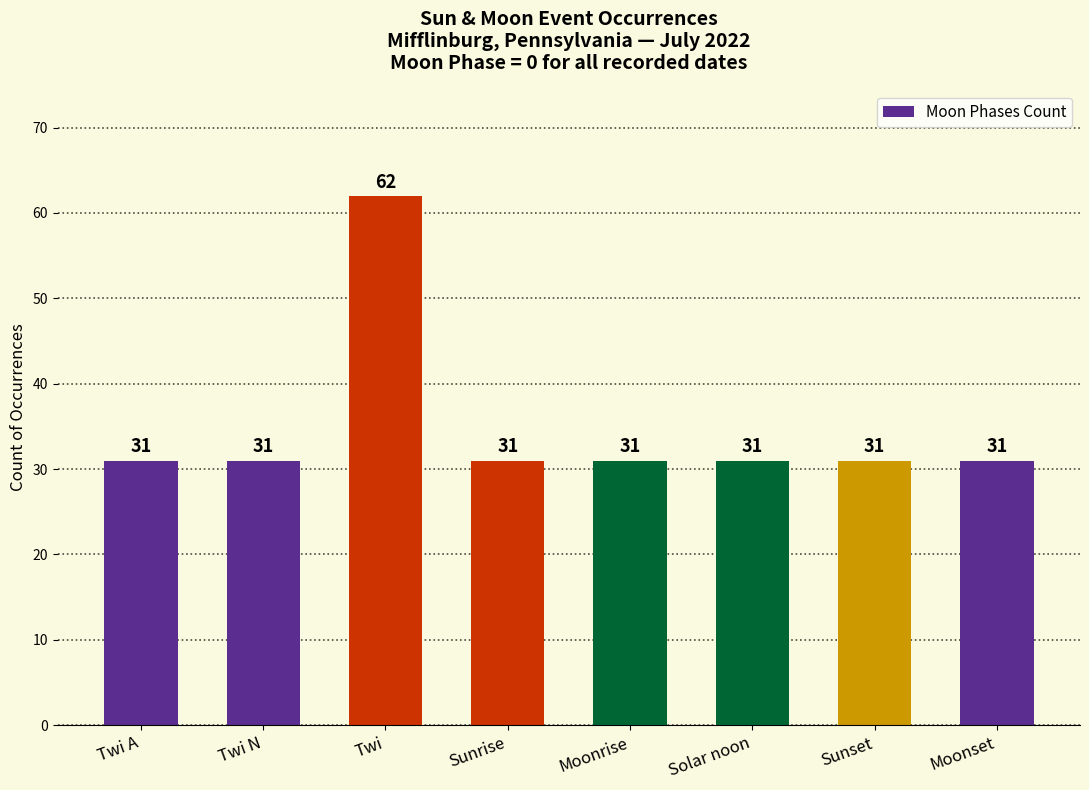

What is the change in value from Twi A to Twi?

+31